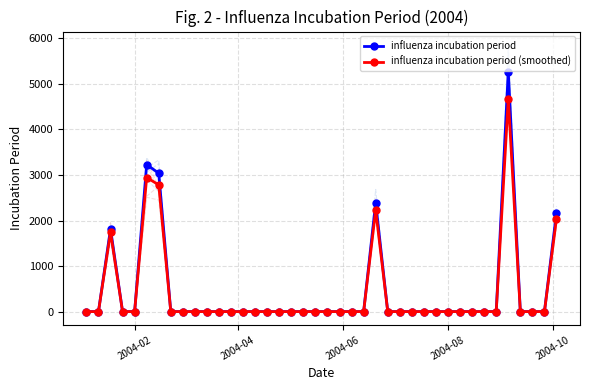

Is this an area chart (filled region under the line)?

No